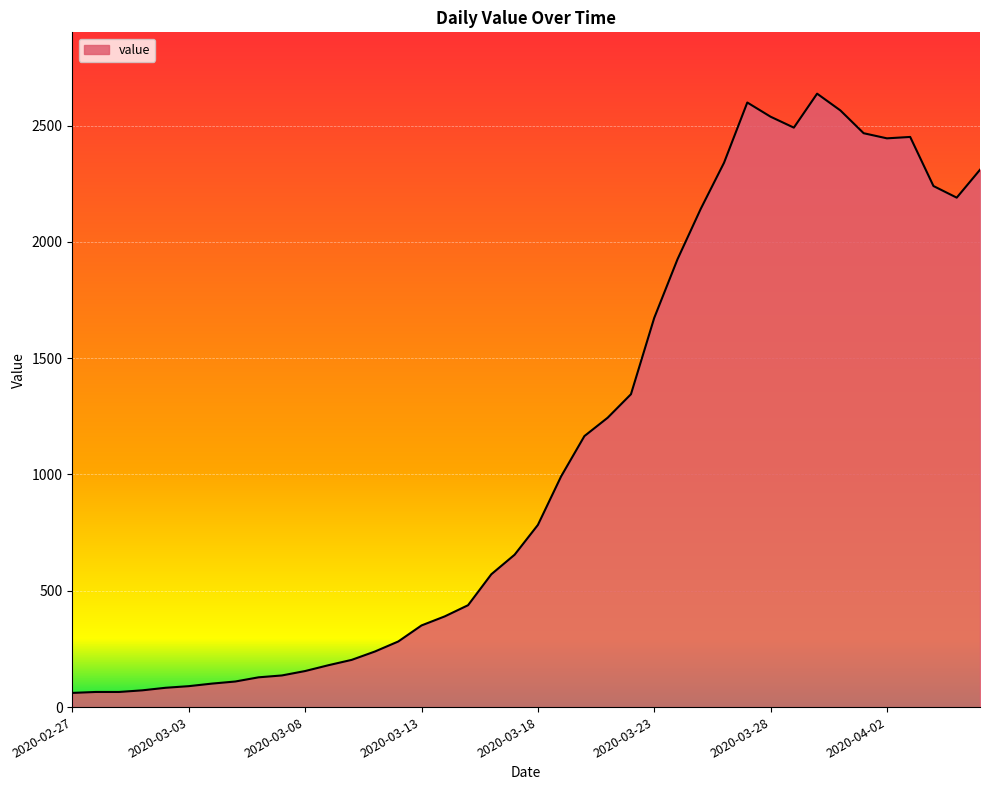

Does the chart have visible grid lines?

Yes